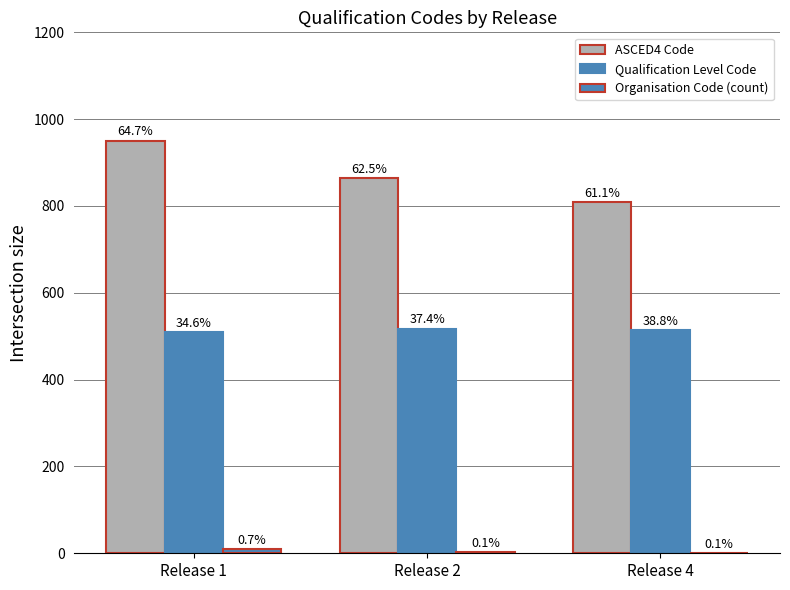

At how many categories does at least one series exceed 630?

3